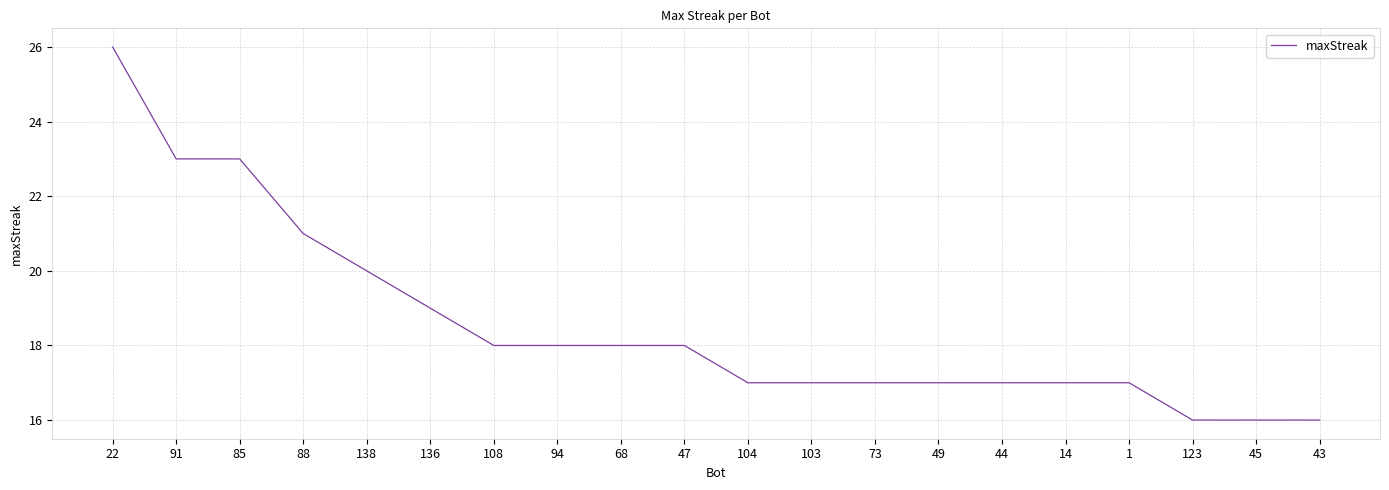

What is the difference between the second highest and second lowest values?

7